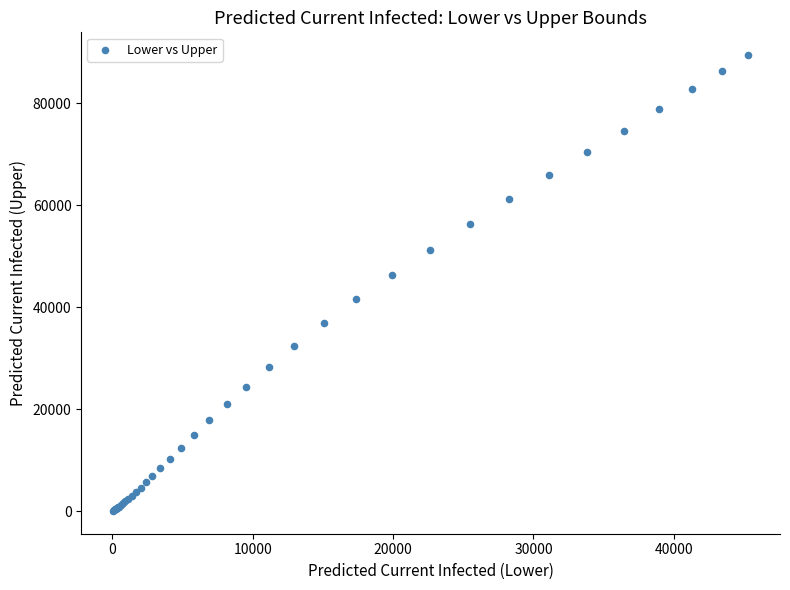

What Y value in the scatter plot is closest to 44790?

46333